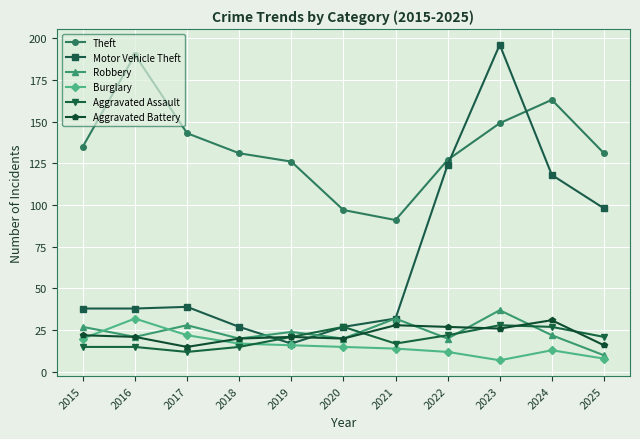

At which label does Aggravated Battery first exceed 21?

2015